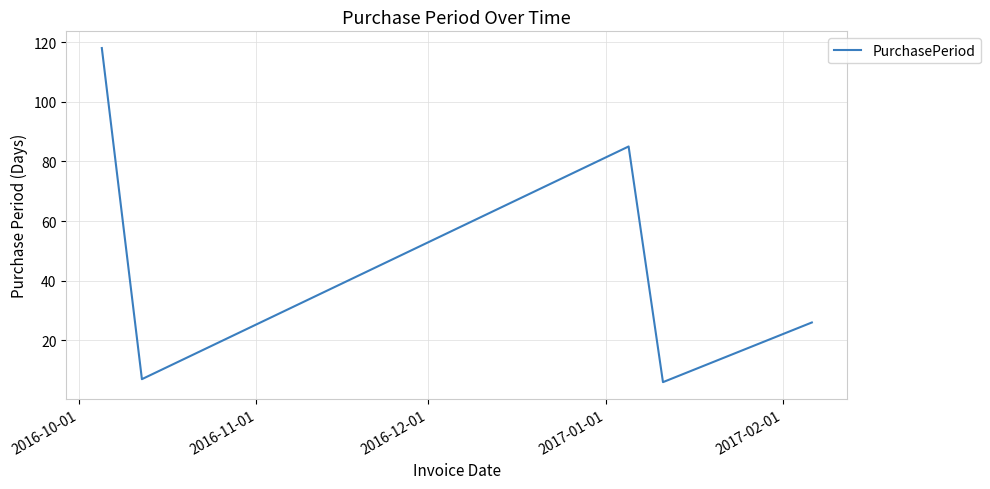

What is the difference between the second highest and second lowest values?

78